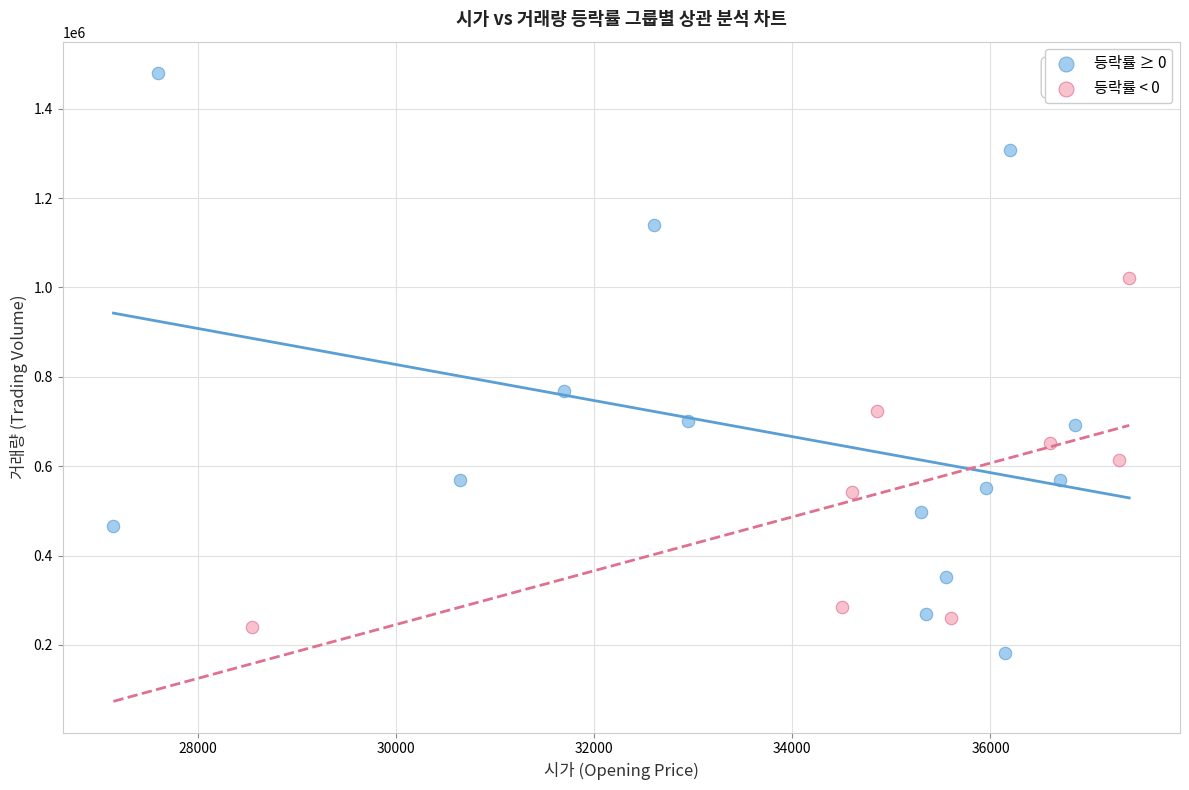

Which series reaches the maximum Y coordinate?

등락률 ≥ 0